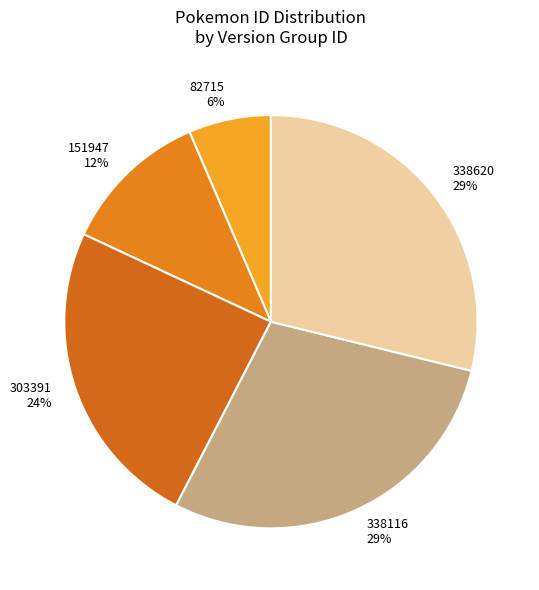

To the nearest percent, what is the average slice percentage?

20%